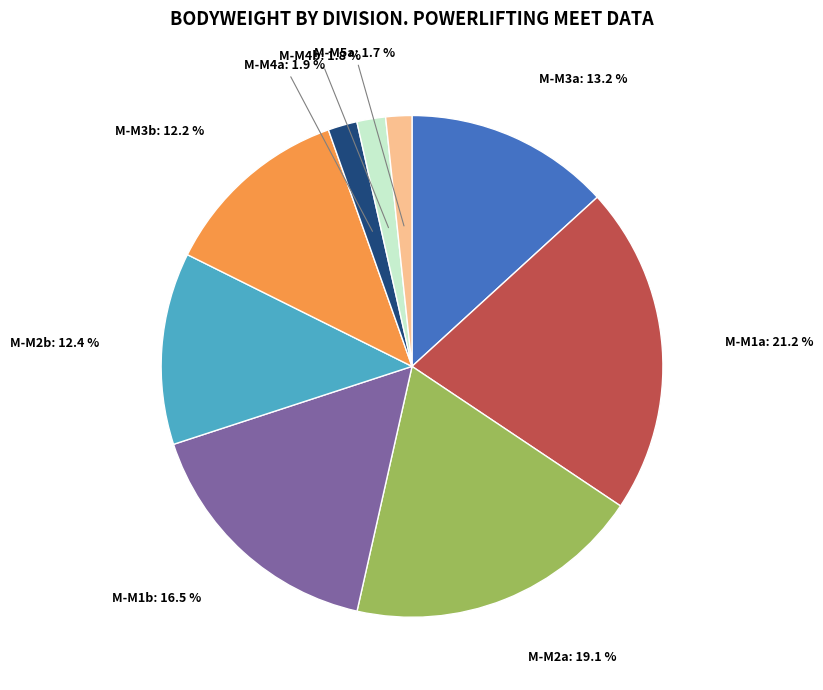

How many slices are in this pie chart?

9